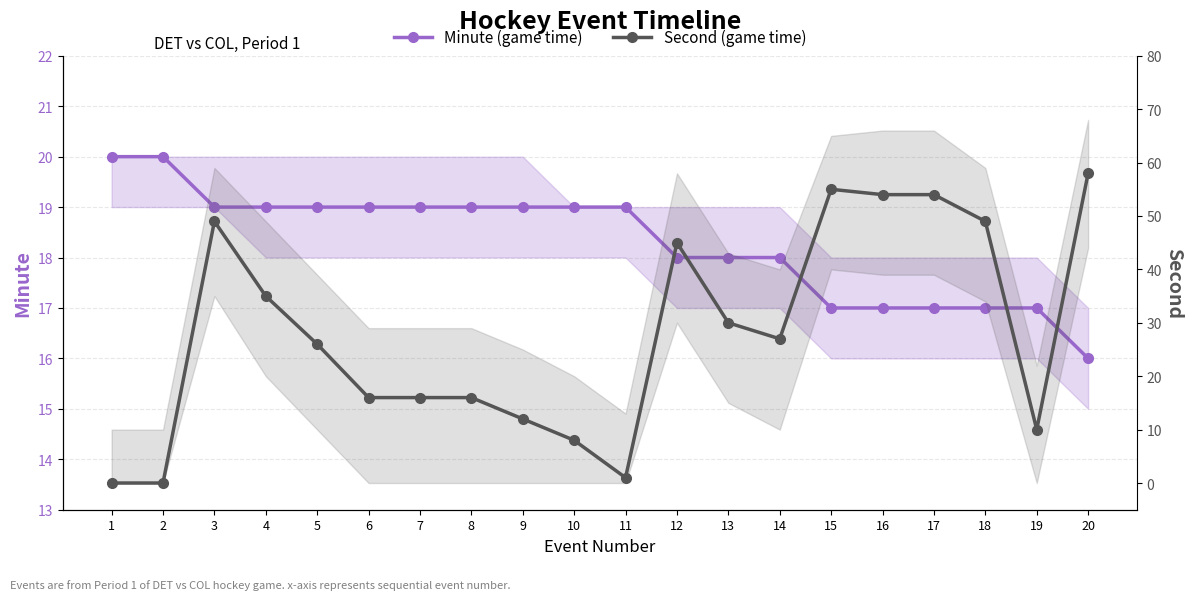

What is the sum of all Second (game time) values?

561